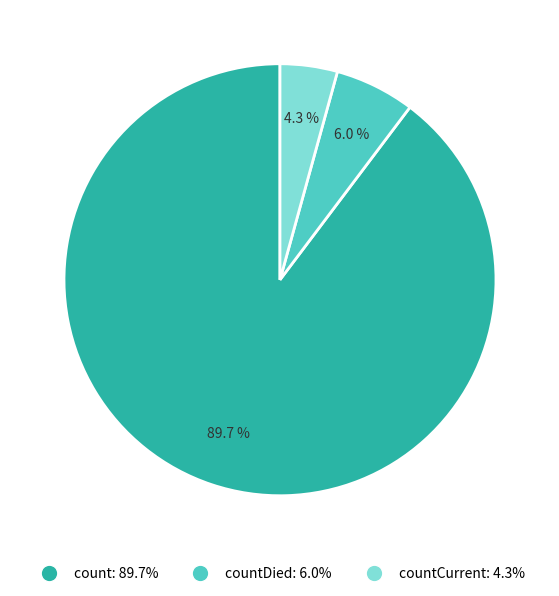

How many segments does this pie chart have?

3